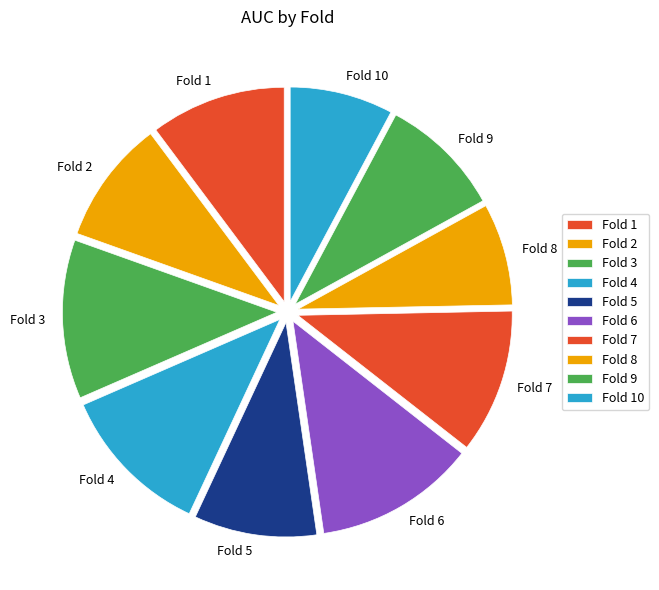

True or false: Fold 5 accounts for 22% of the total.

False